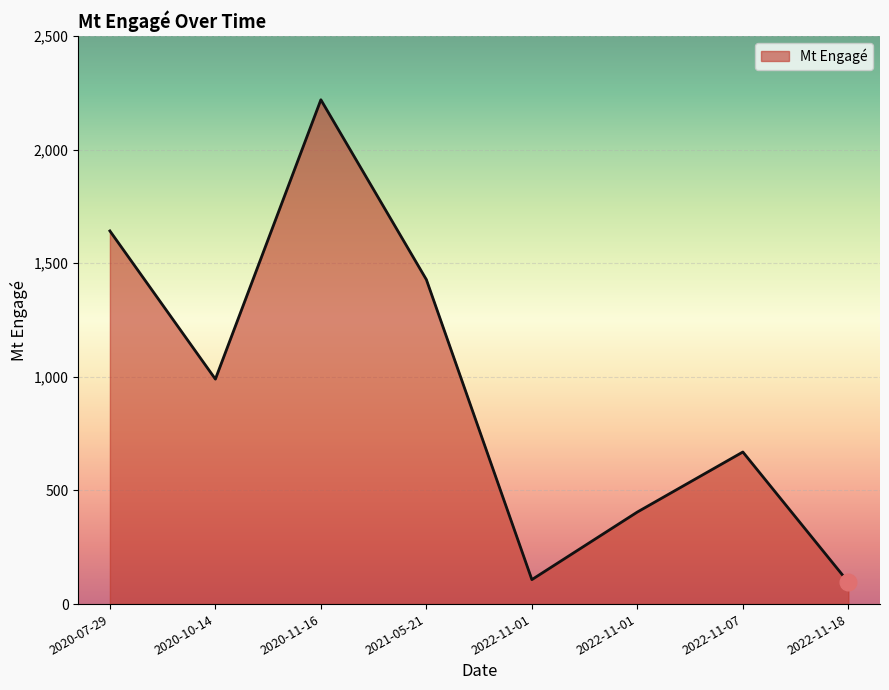

What is the difference between the values at 2020-07-29 and 2022-11-07?

972.9